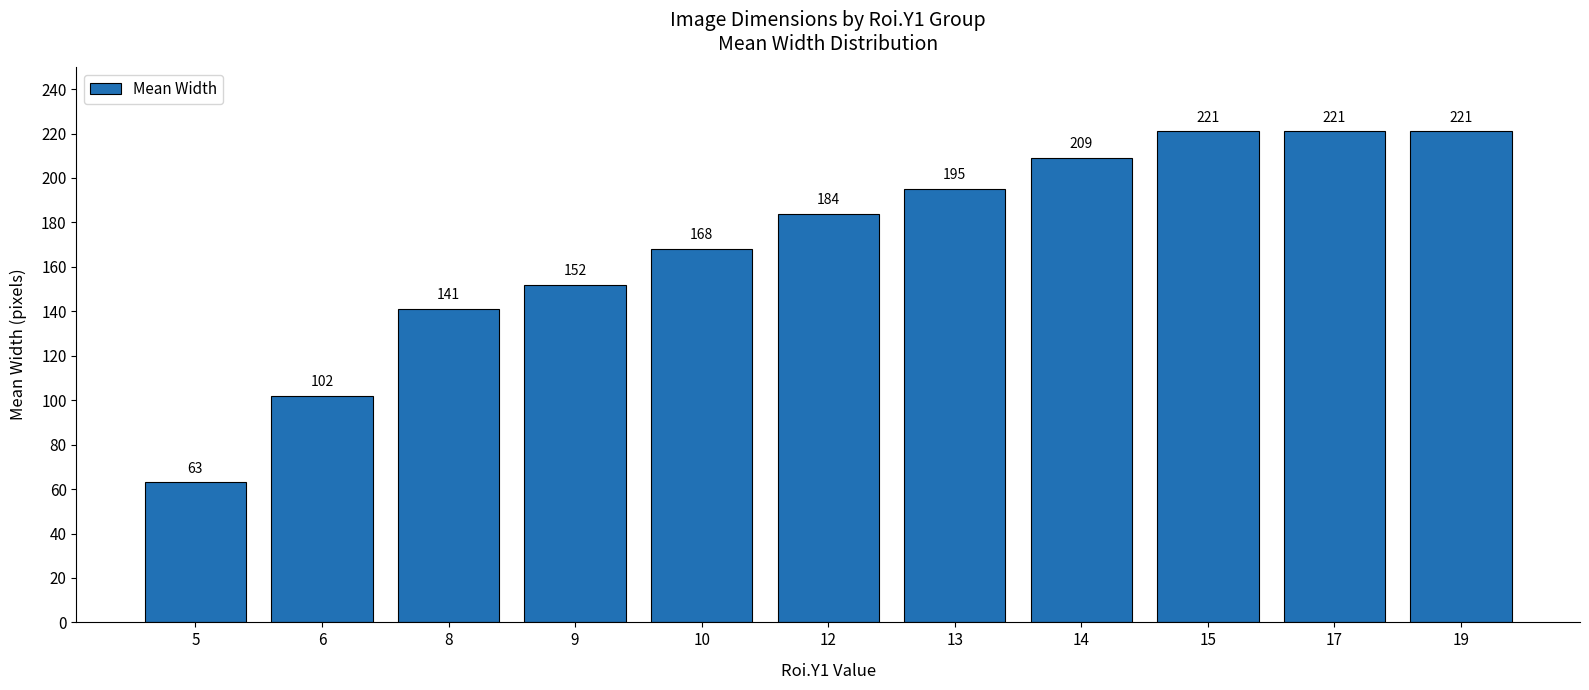

Which has a higher value, 14 or 19?

19